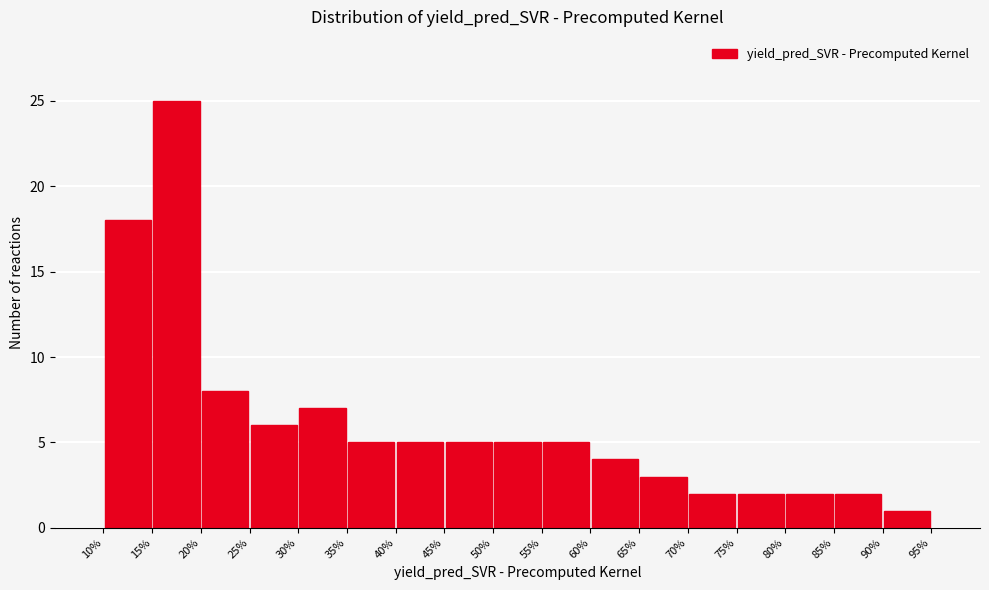

Reading left to right, transcribe this chart: for each bar, give the range it covers on the x-axis and its height. The values are not printed on the chart, so give them approximately, as read against the axis.

10% to 15%: 18
15% to 20%: 25
20% to 25%: 8
25% to 30%: 6
30% to 35%: 7
35% to 40%: 5
40% to 45%: 5
45% to 50%: 5
50% to 55%: 5
55% to 60%: 5
60% to 65%: 4
65% to 70%: 3
70% to 75%: 2
75% to 80%: 2
80% to 85%: 2
85% to 90%: 2
90% to 95%: 1